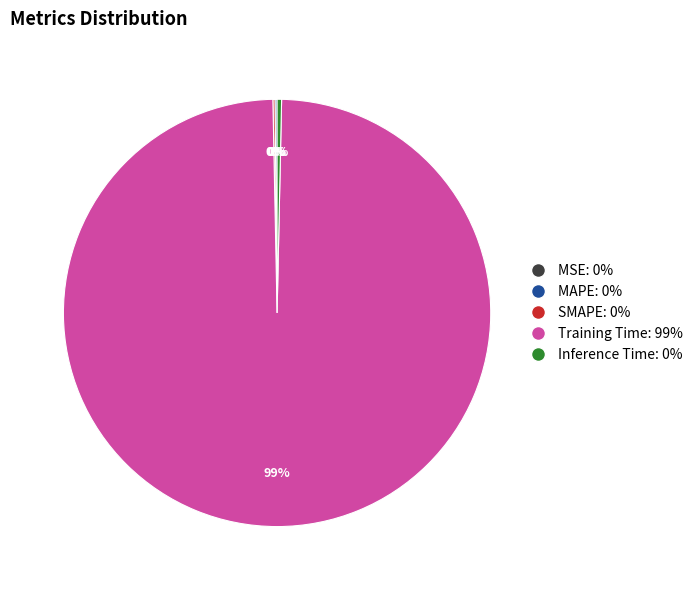

To the nearest percent, what is the average slice percentage?

20%